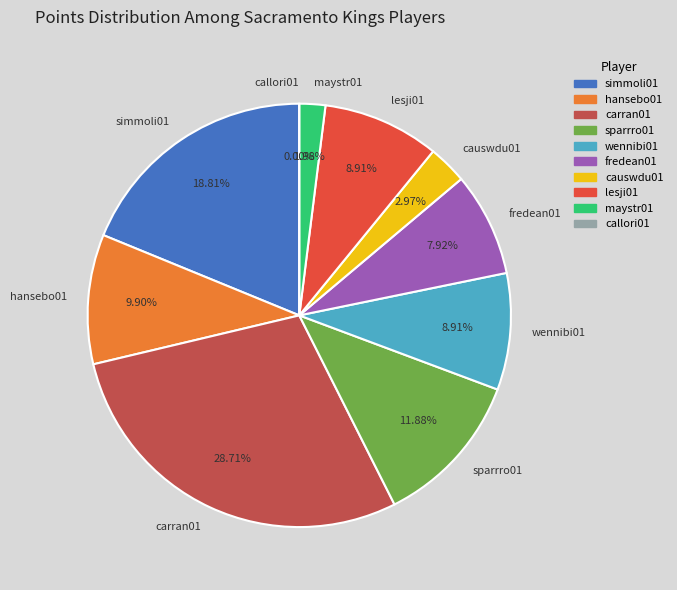

Which slice is the smallest?

callori01